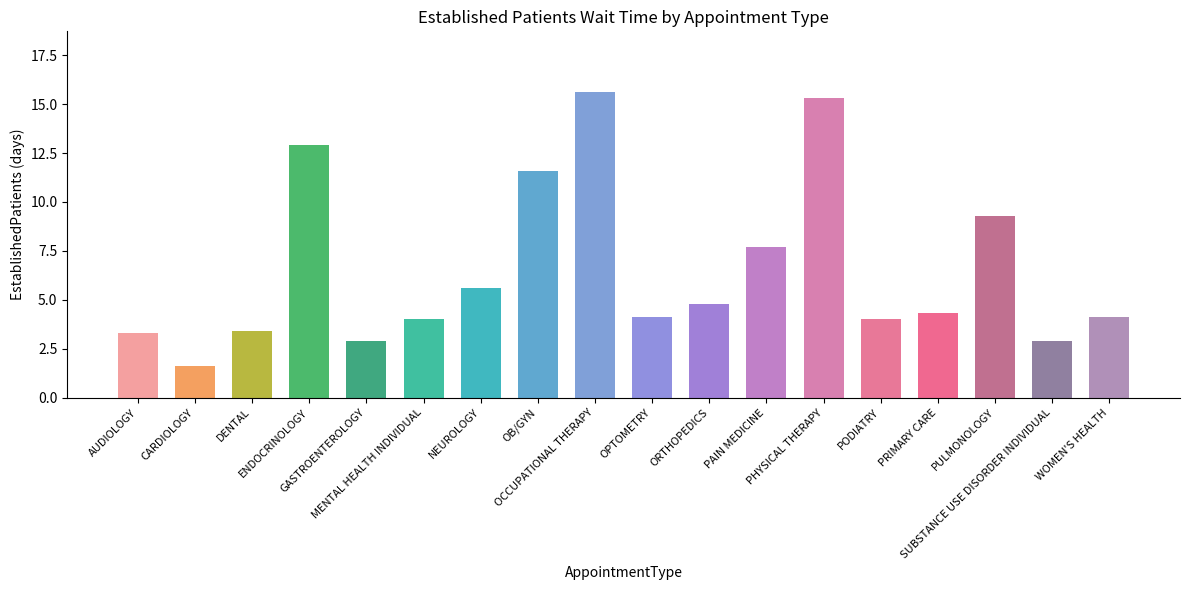

What is the sum of the values at OCCUPATIONAL THERAPY and MENTAL HEALTH INDIVIDUAL?

19.6